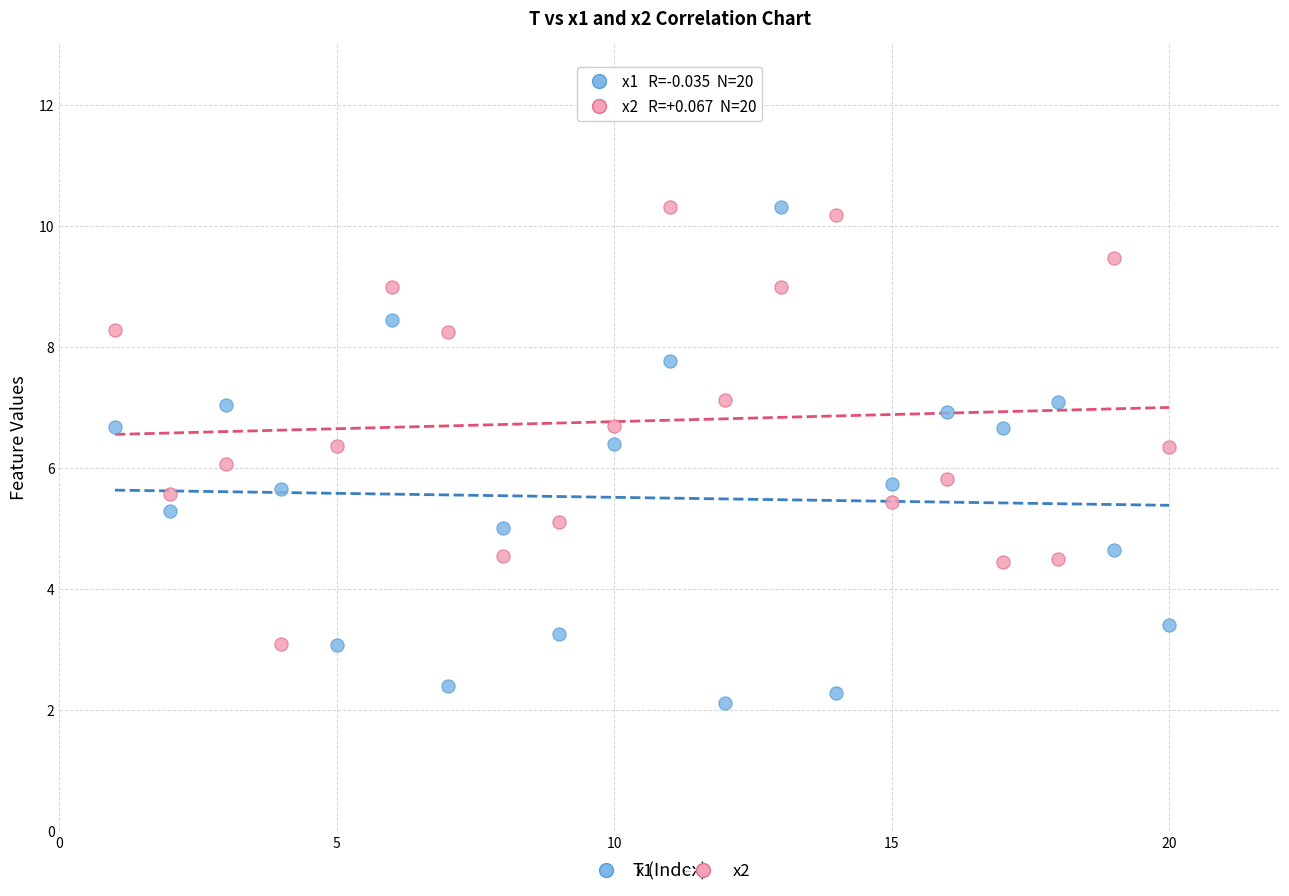

Which series has the widest spread of Y values?

x1